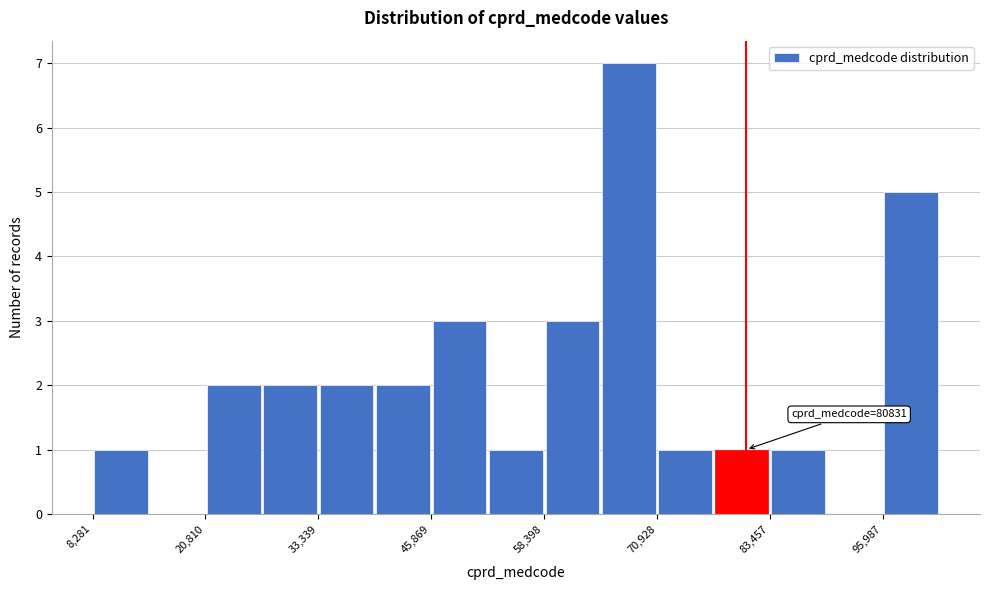

Read against the x-axis, roughly where is the centre of the tallest bar?

68000